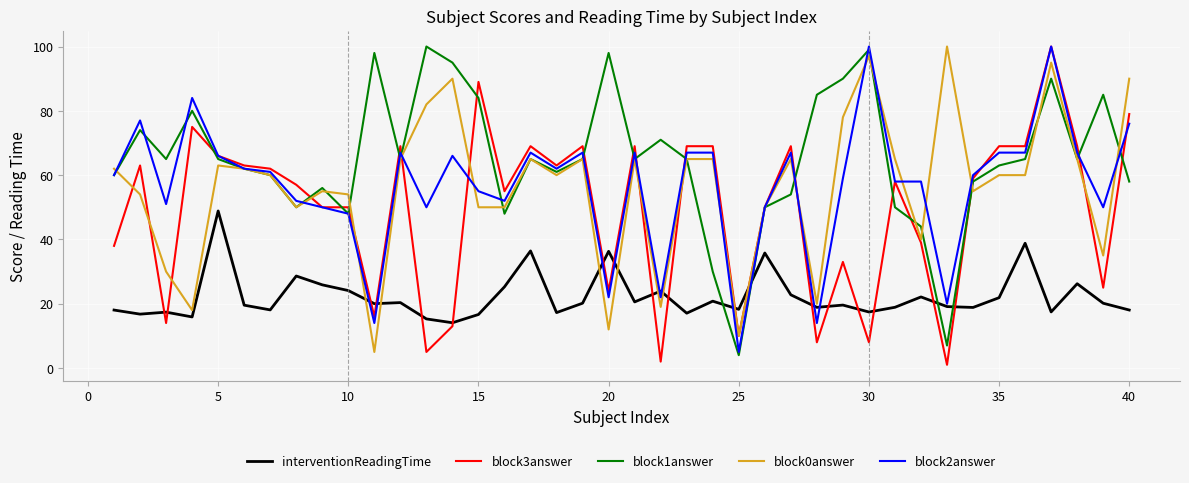

Which series ends up on top after the final intersection of interventionReadingTime and block1answer?

block1answer